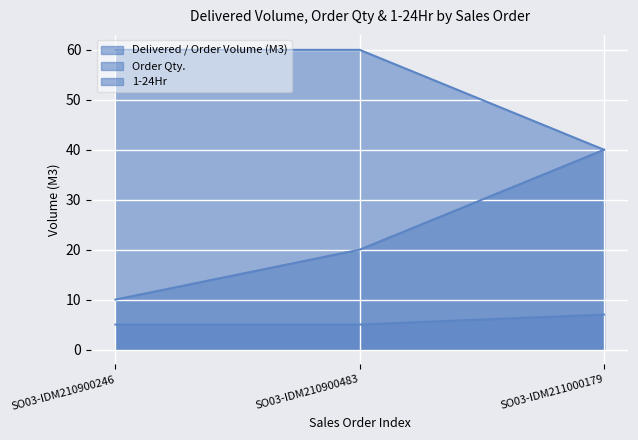

Which has a higher value, SO03-IDM210900246 or SO03-IDM211000179?

SO03-IDM211000179